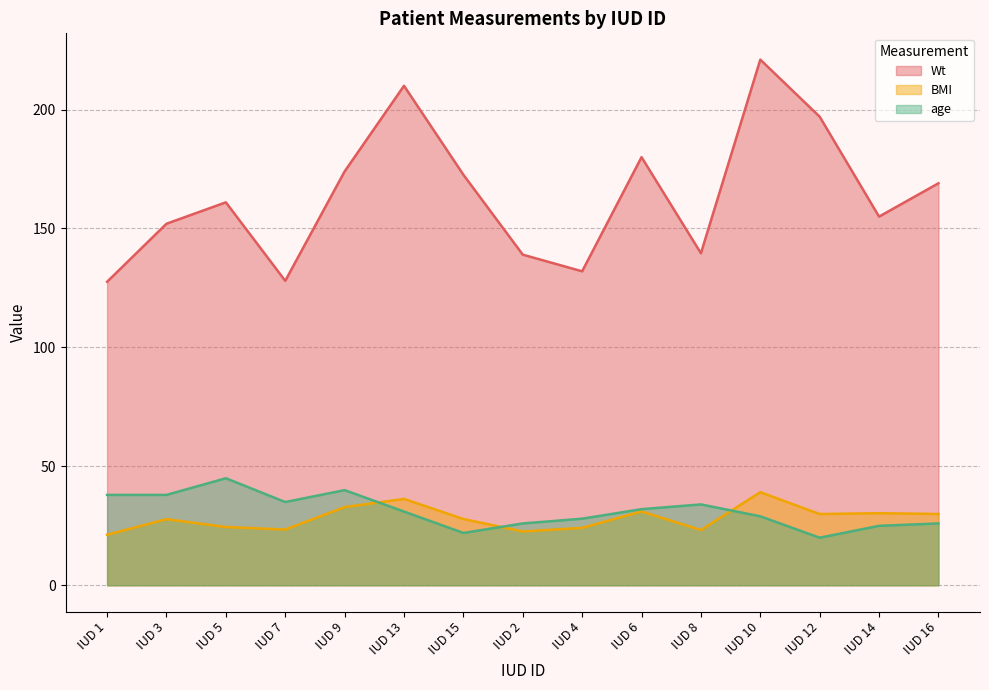

True or false: age and Wt cross at least once.

False